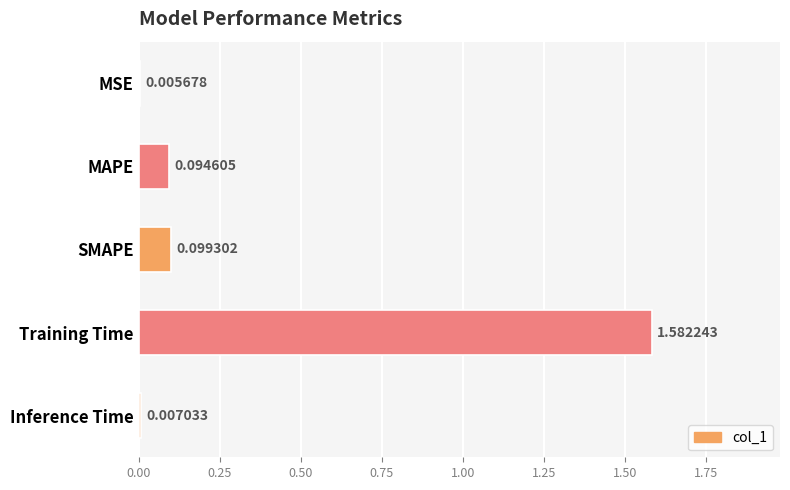

Which label corresponds to the largest value in the chart?

Training Time